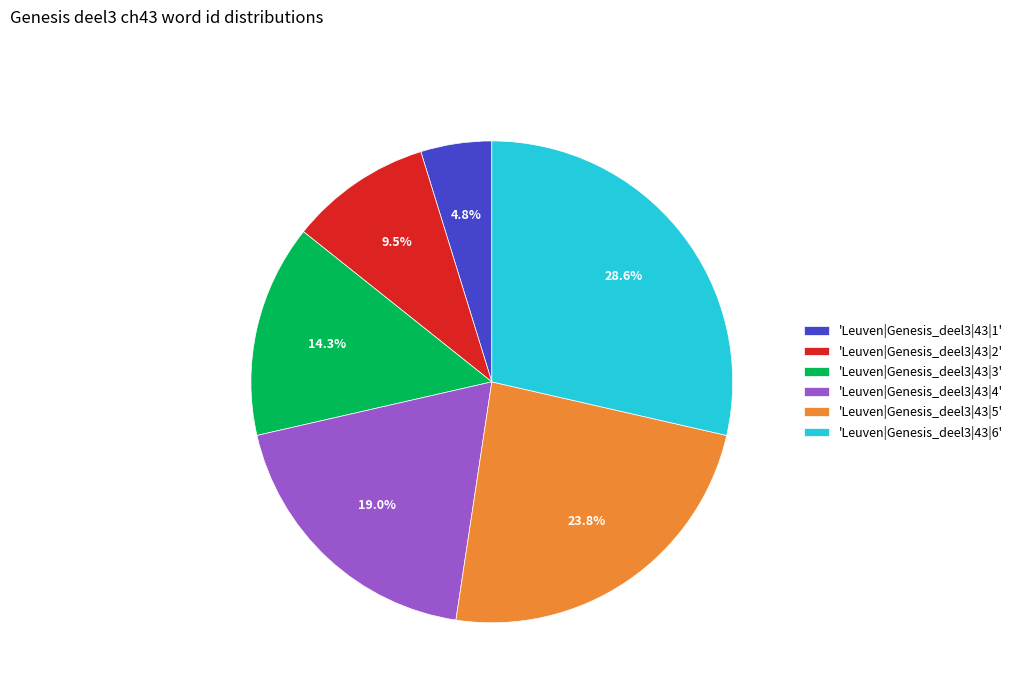

Approximately how many times larger is the value at 'Leuven|Genesis_deel3|43|5' compared to 'Leuven|Genesis_deel3|43|2'?

2.5